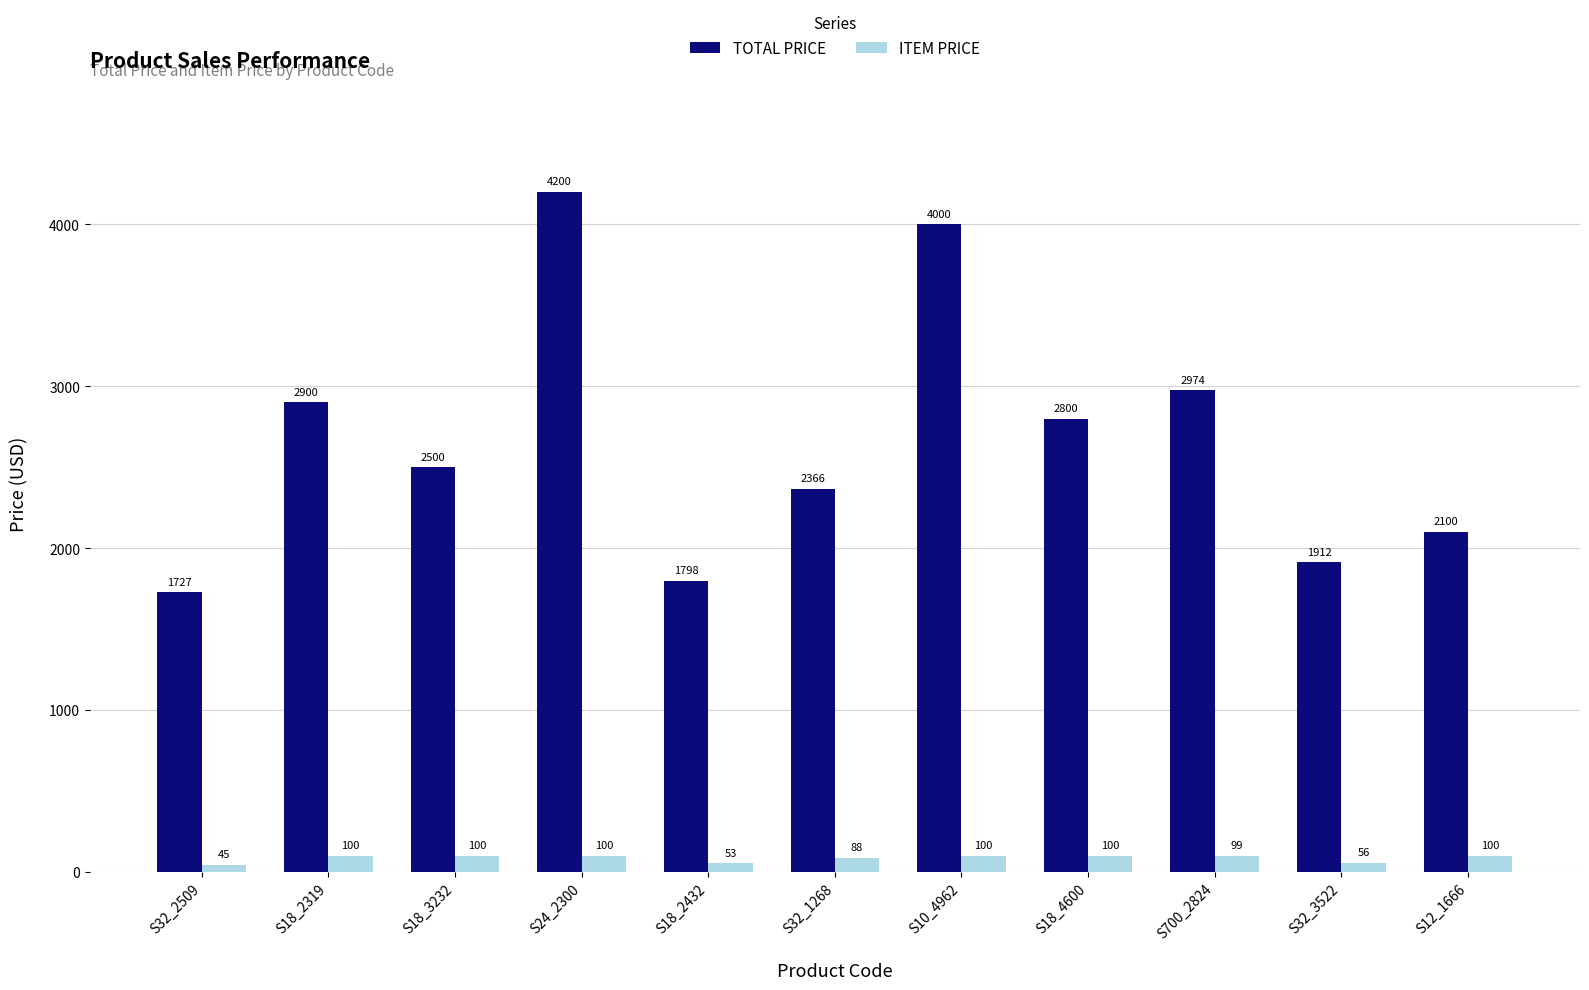

What is the maximum value shown in the chart?

4200.0